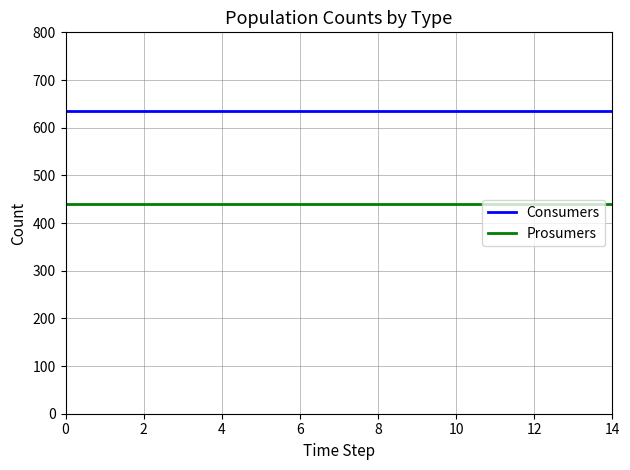

What is the minimum value shown in the chart?

440